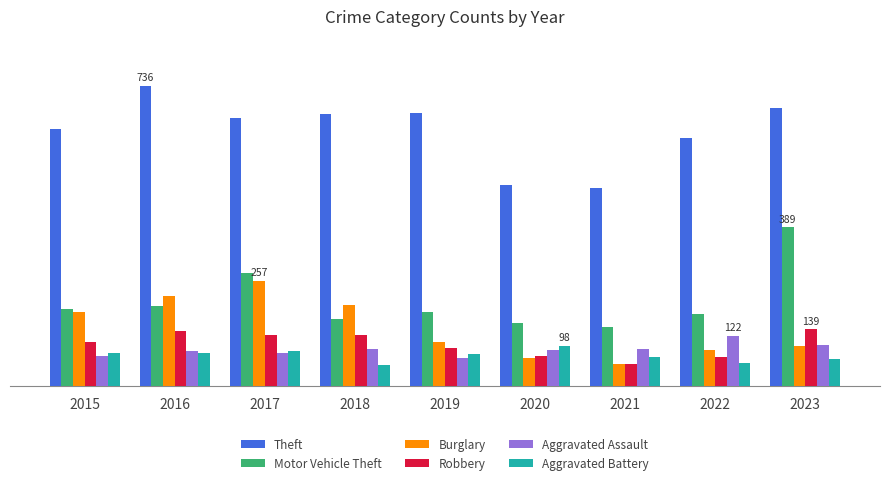

What is the difference between the second highest and second lowest values in the Motor Vehicle Theft series?

124